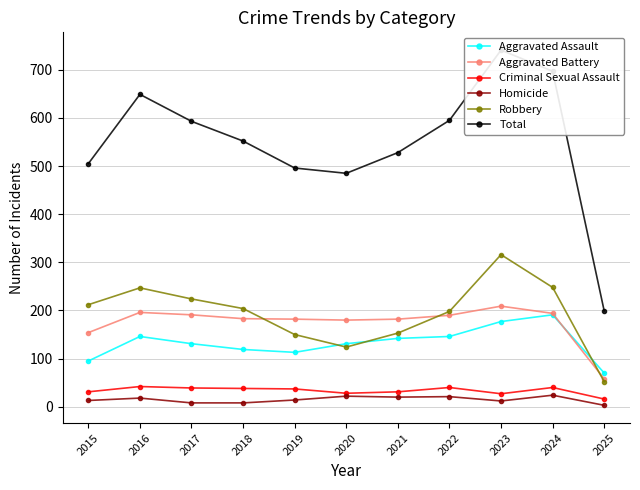

Is the value of Aggravated Battery at 2022 greater than the value of Criminal Sexual Assault at 2025?

Yes